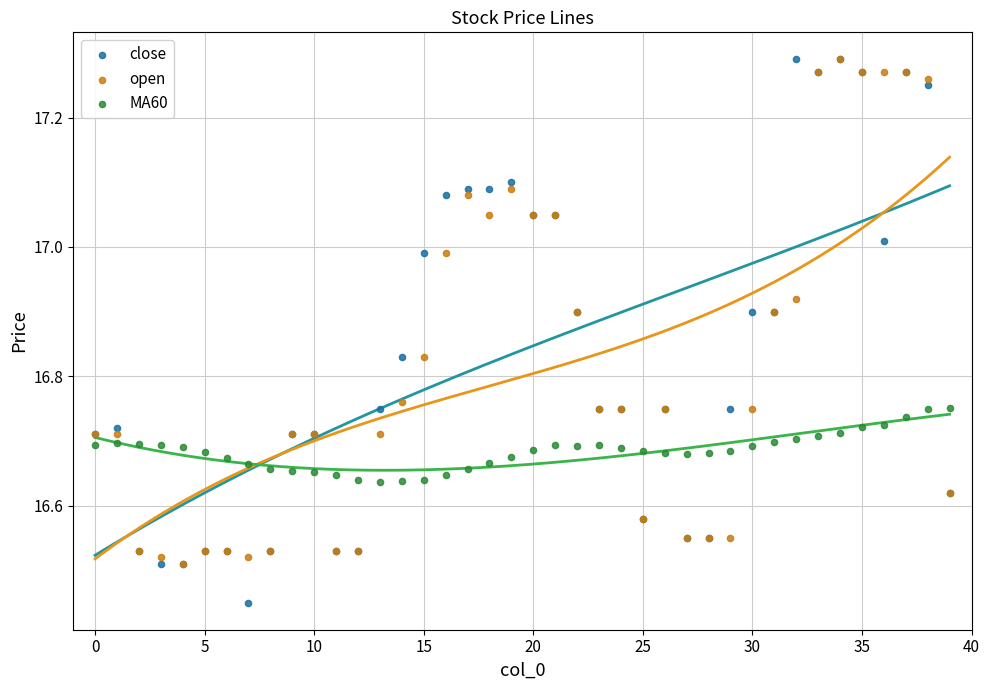

What are all the series names shown in the legend?

close, open, MA60